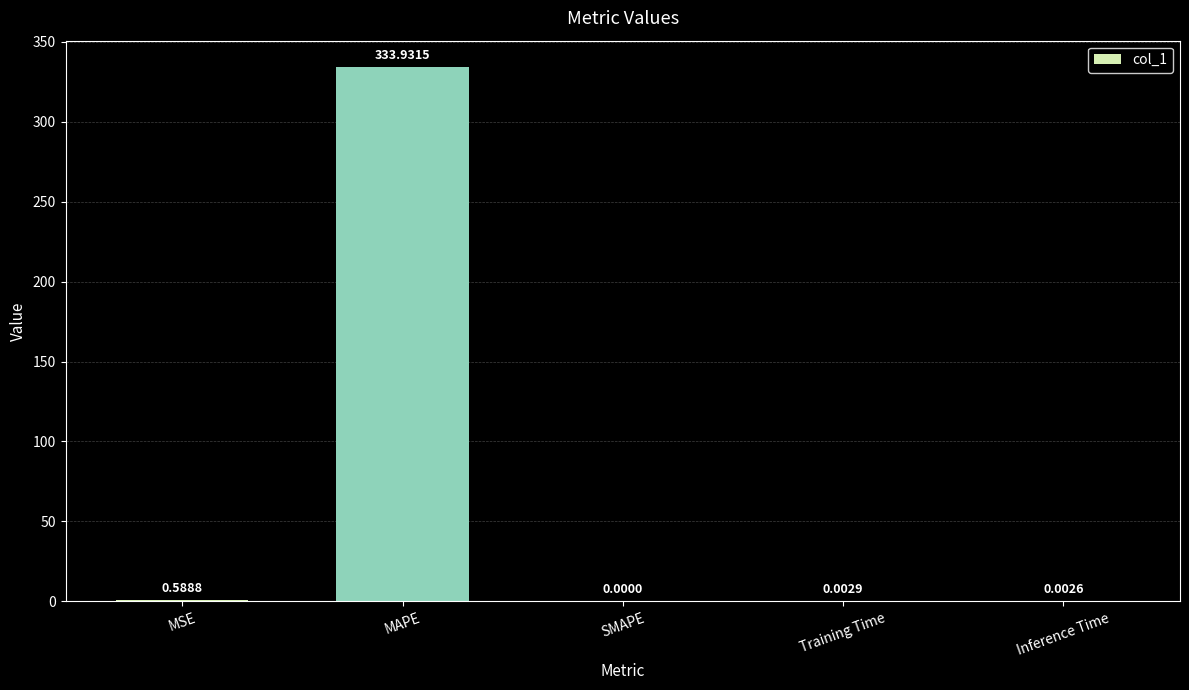

What is the sum of all values?

334.5